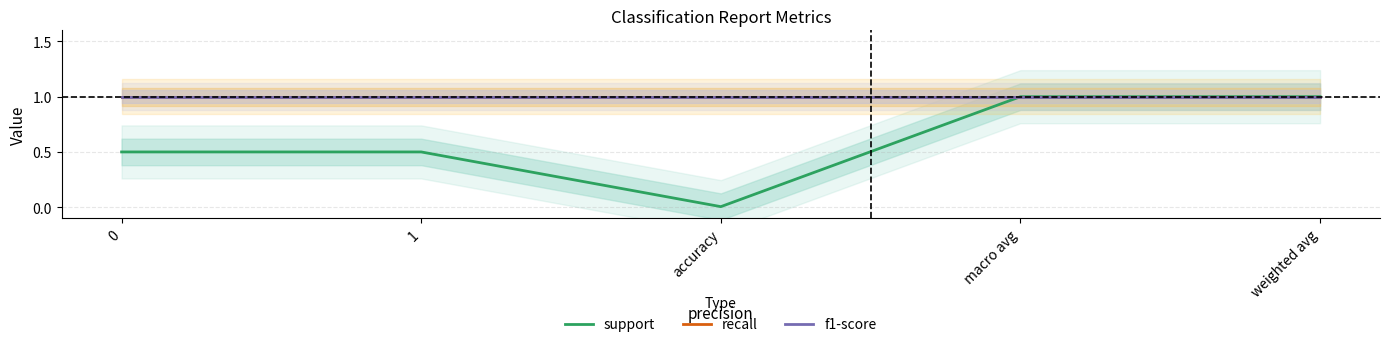

What is the sum of the recall values at weighted avg and accuracy?

2.0